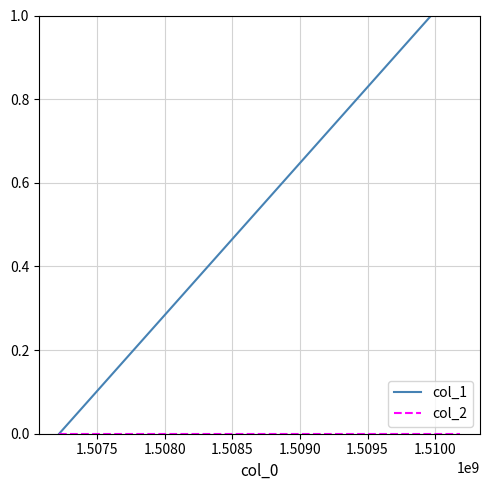

True or false: col_2 has a value of 0 at 1.5075.

True